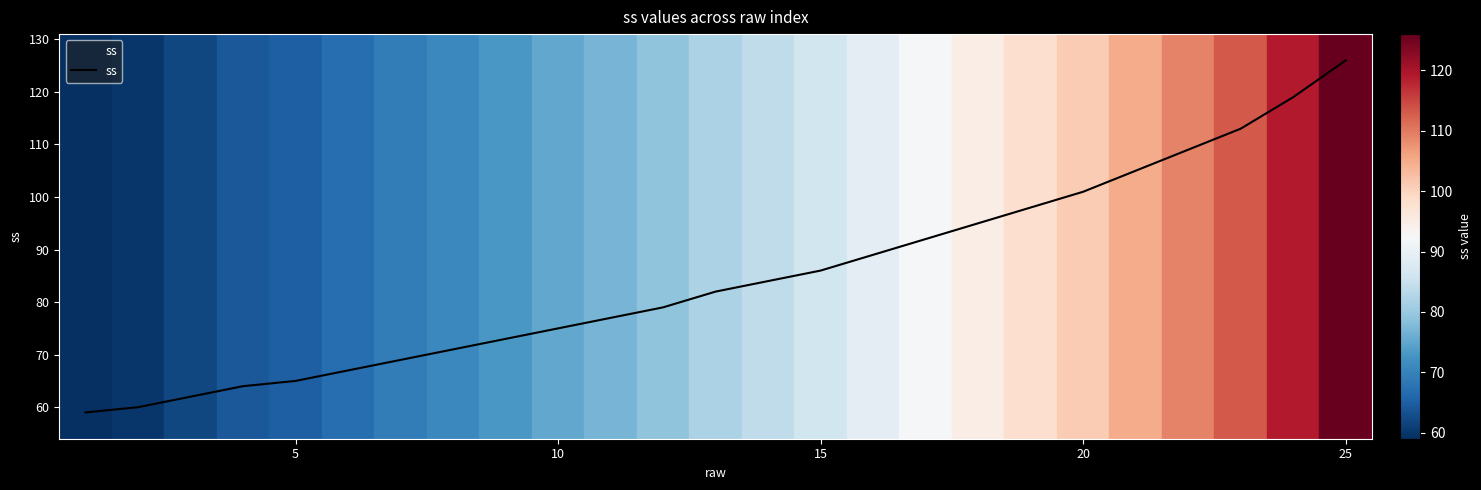

What is the minimum value shown in the chart?

59